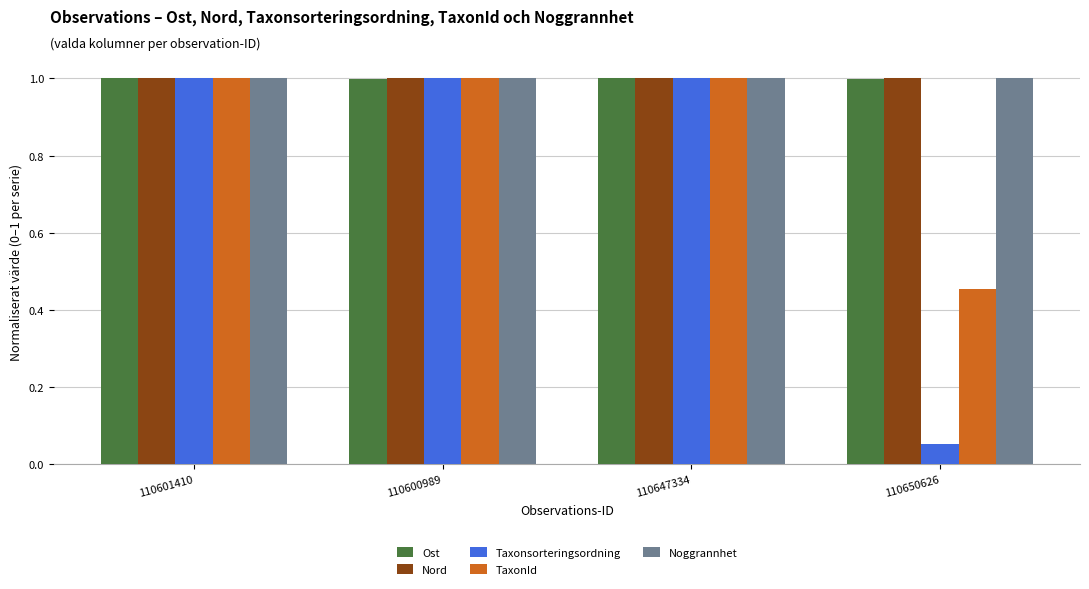

What is the average value of the Taxonsorteringsordning series?

0.8